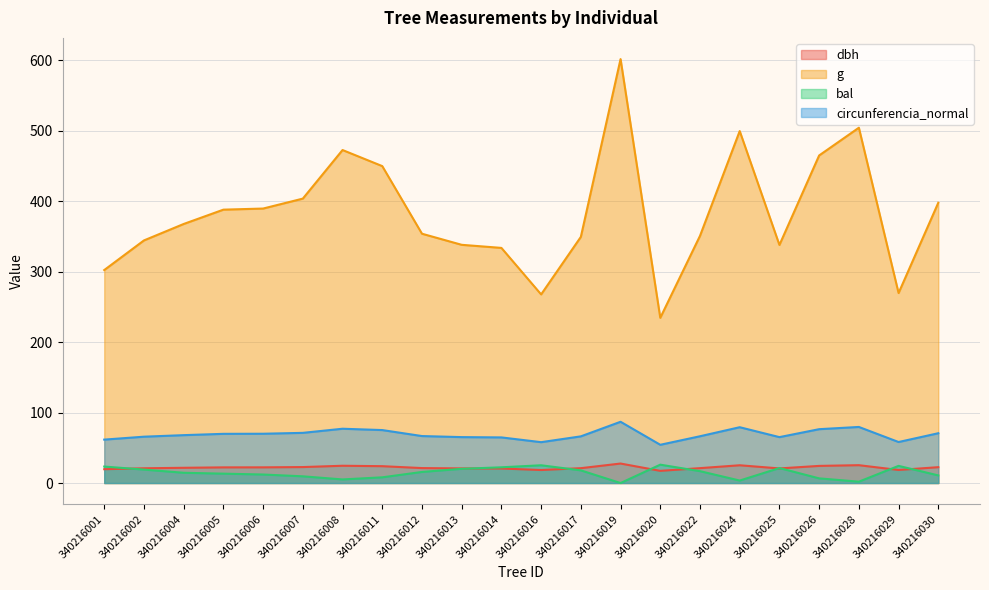

What are all the series names shown in the legend?

dbh, g, bal, circunferencia_normal